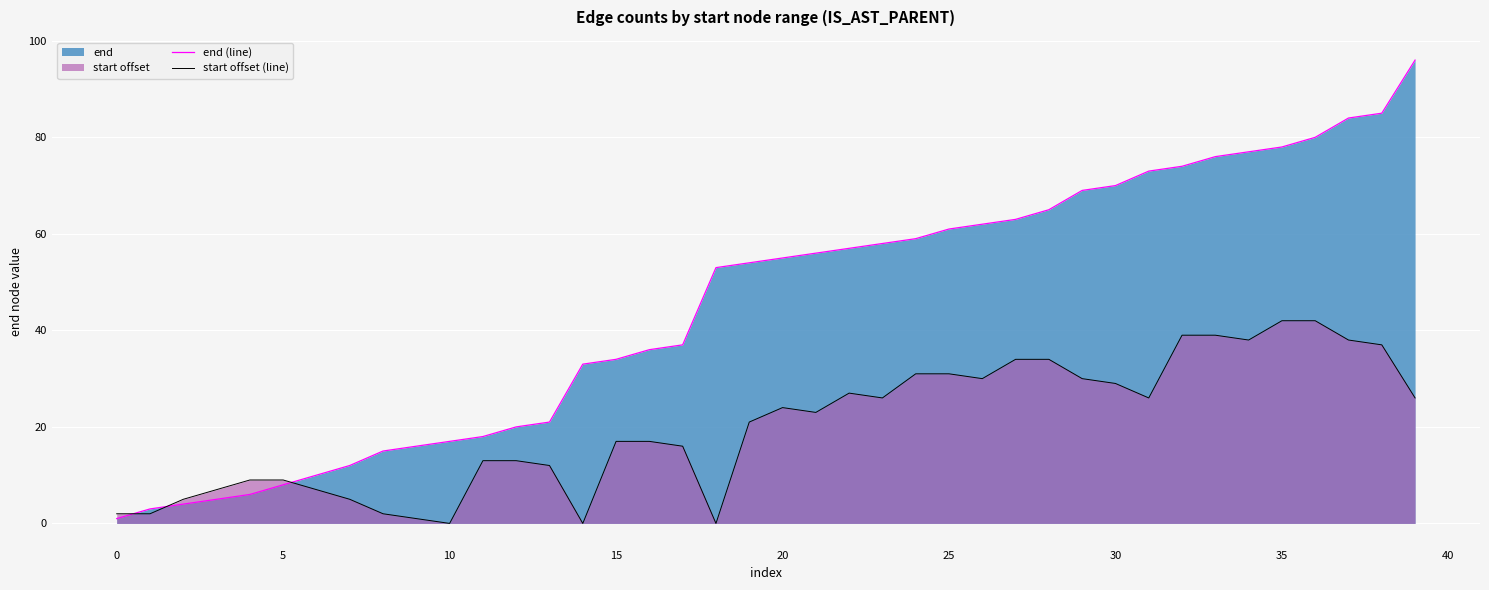

What value does the start offset (line) series have at 20, to the nearest 5?

25